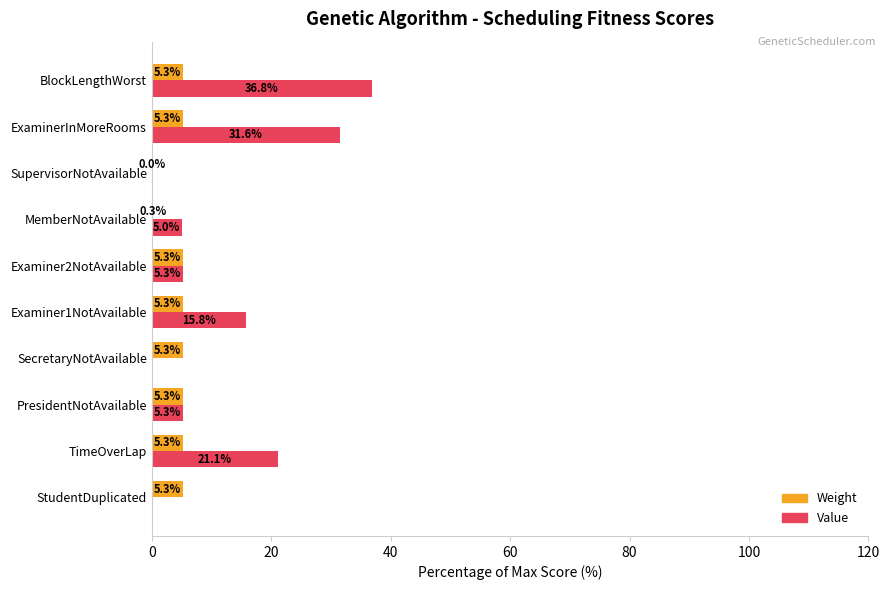

The Weight series shows 0.3 at MemberNotAvailable. True or false?

True